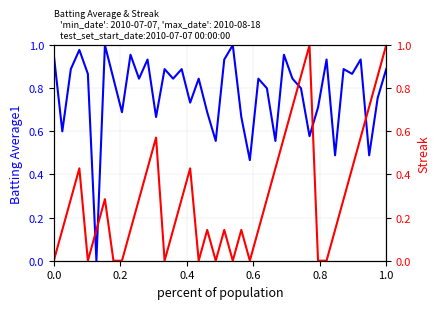

Is it true that Streak equals 0.2 at 9?

False